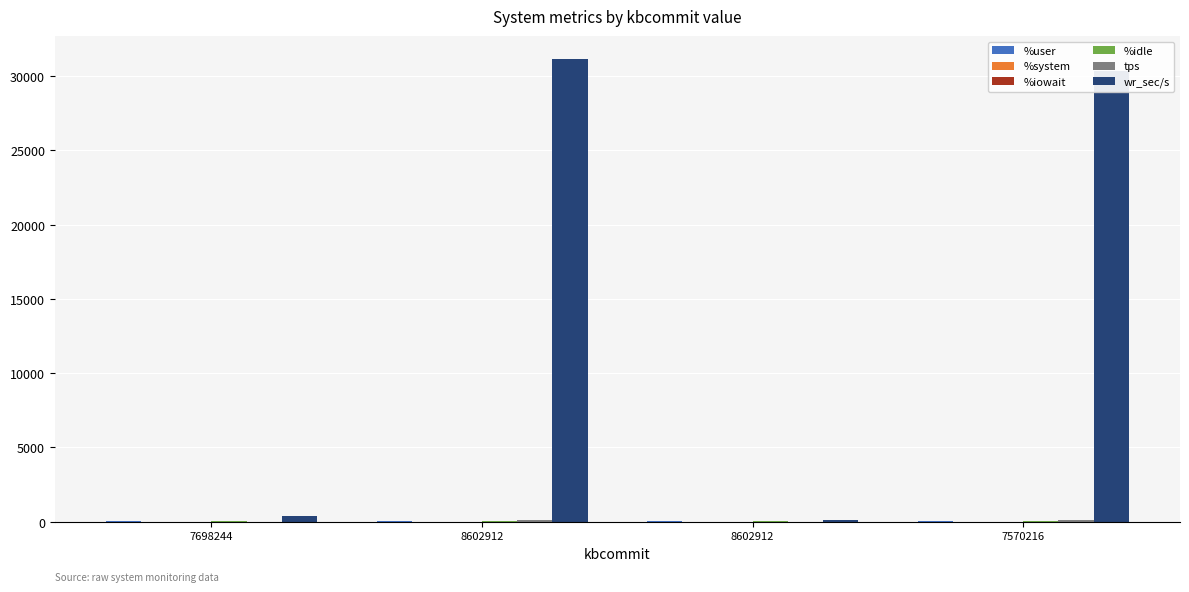

Are the bars grouped side by side (vs. stacked)?

Yes